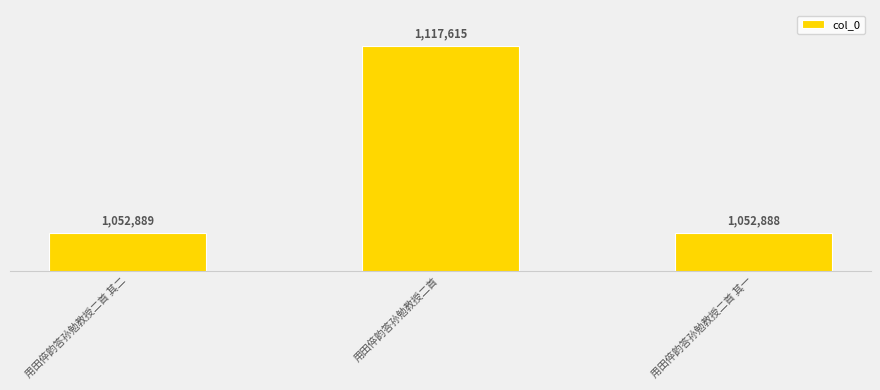

What is the sum of the values at 用田倅韵答孙勉教授二首 其一 and 用田倅韵答孙勉教授二首 其二?

2105777